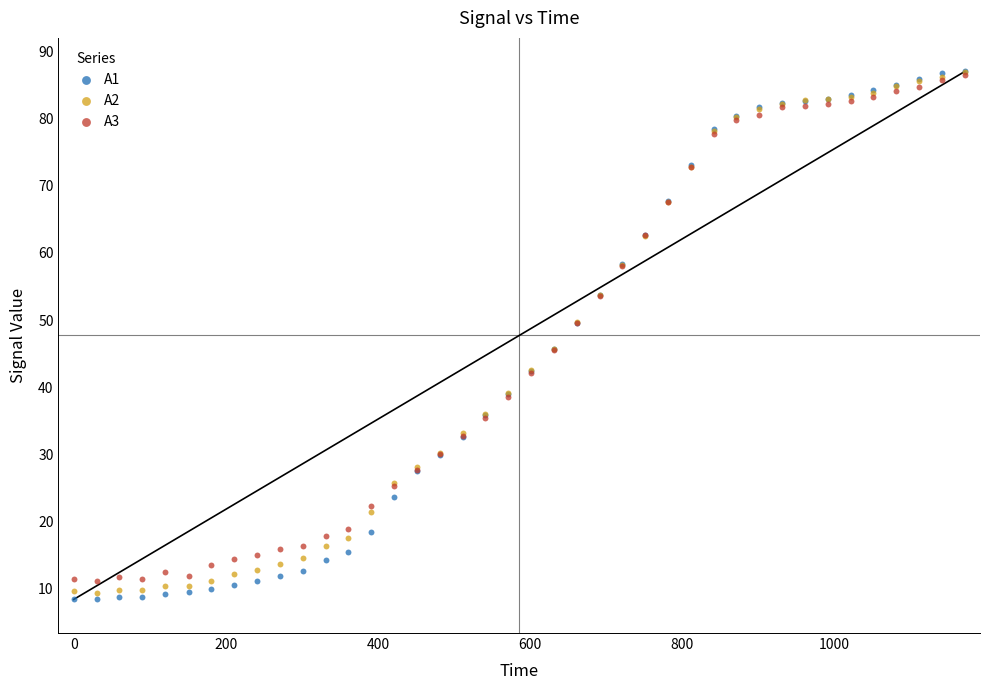

Which series has the widest spread of Y values?

A1